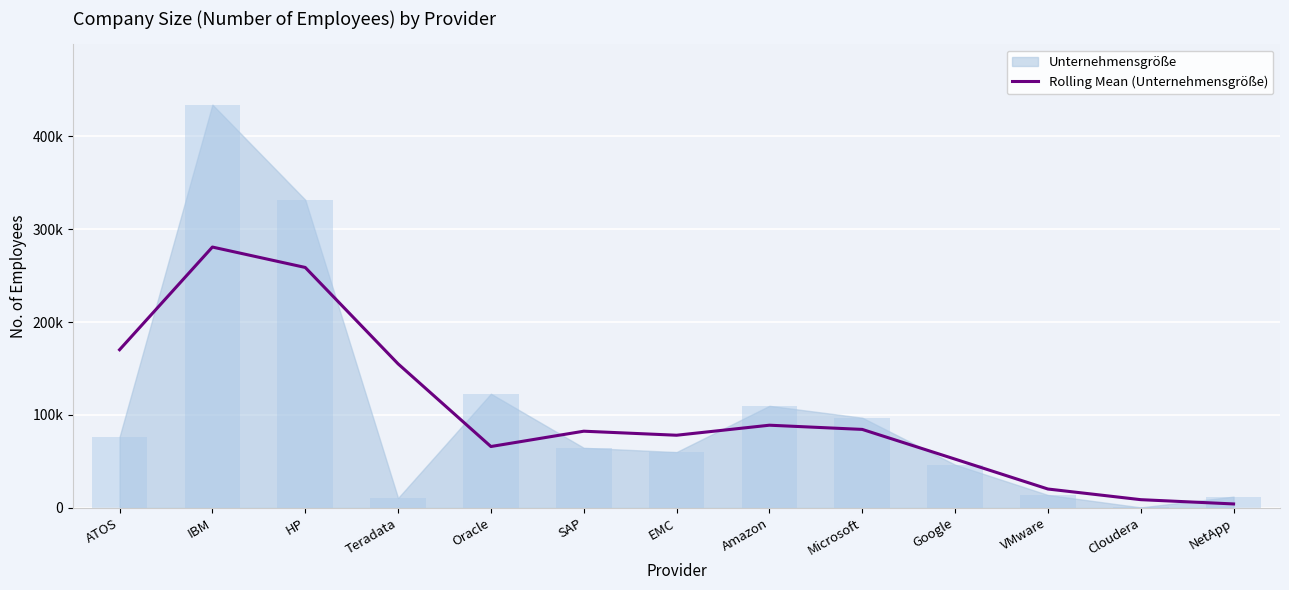

What is the sum of all values?

1350340.3